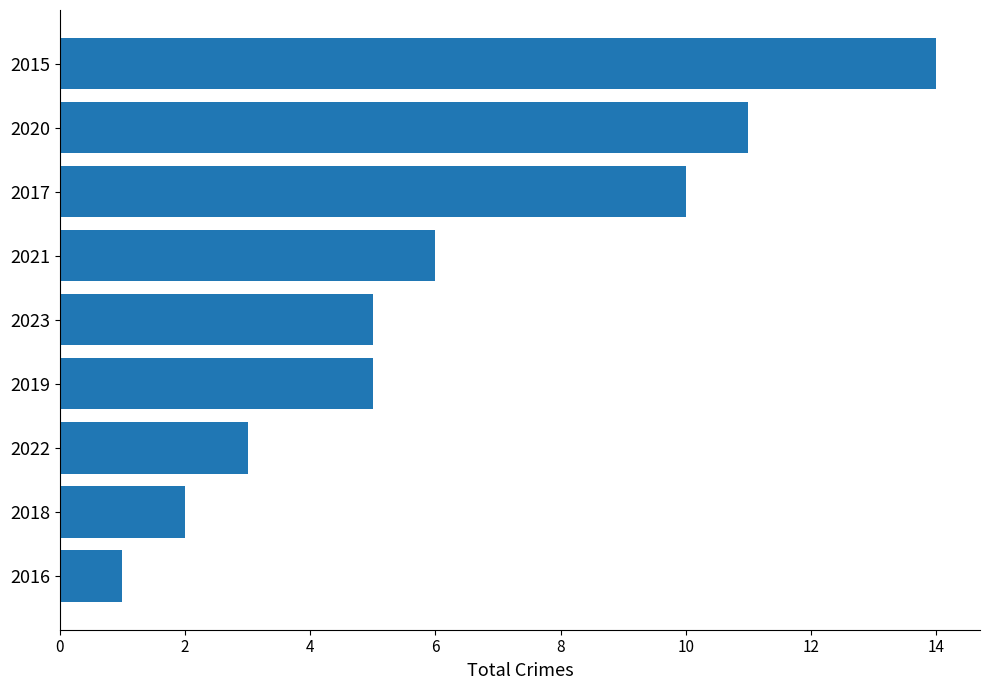

At which label is the value closest to 7?

2021